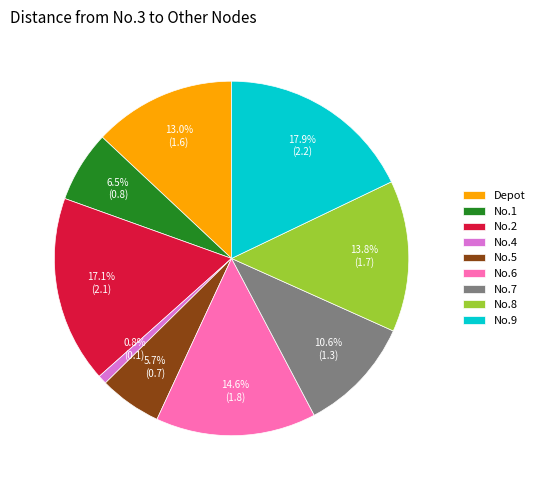

What percentage is the No.2 slice, to the nearest percent?

17%